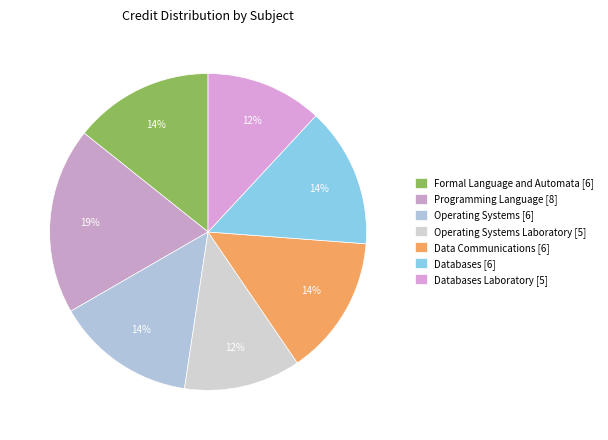

Which category has the biggest portion of the pie?

Programming Language [8]